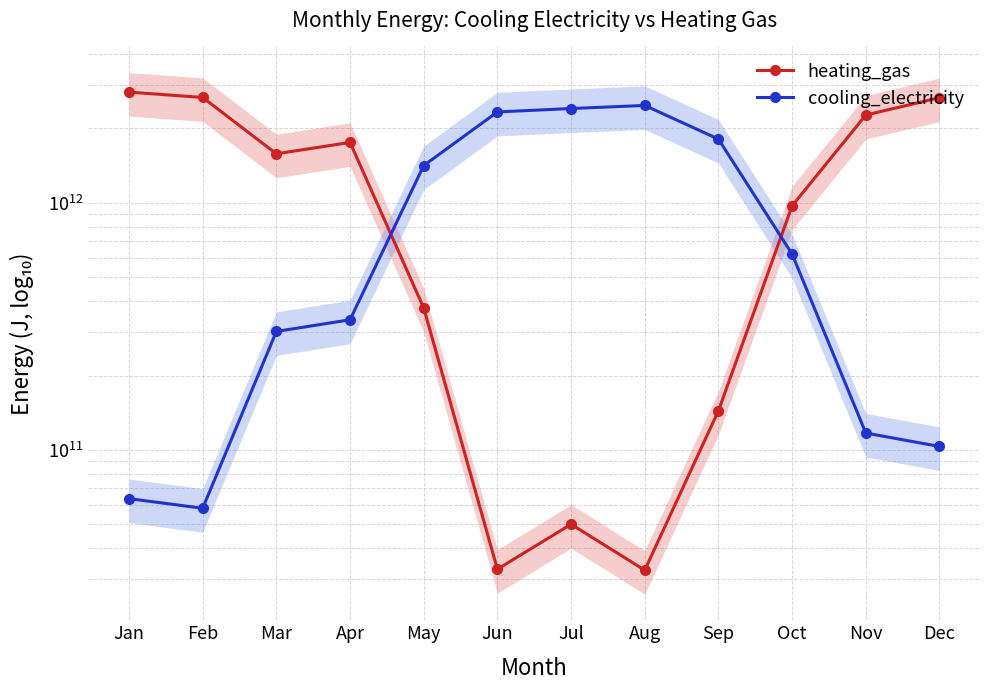

How many times do cooling_electricity and heating_gas cross each other?

2